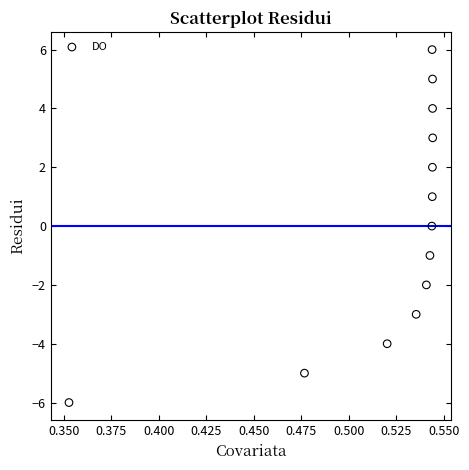

What is the range of Y values (max minus min)?

12